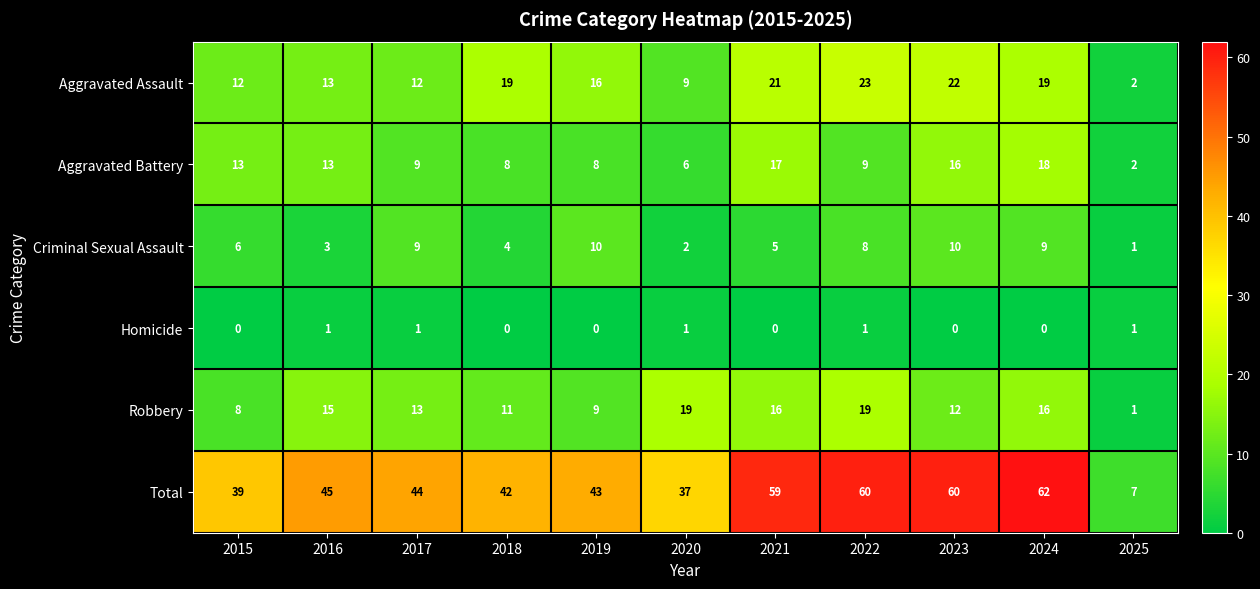

What is the difference between the highest and lowest values at 2016?

44